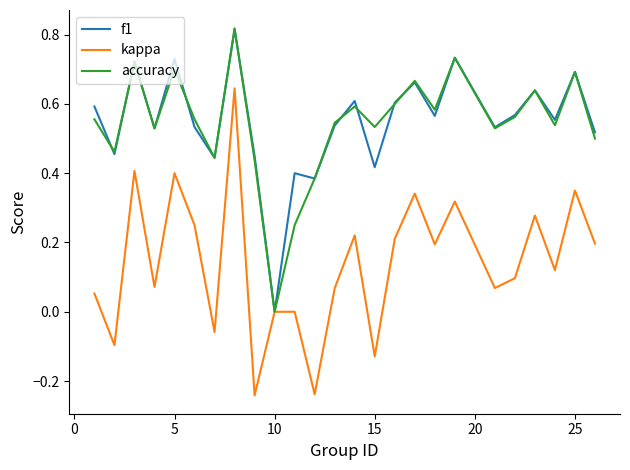

Which series has the widest spread of values?

kappa